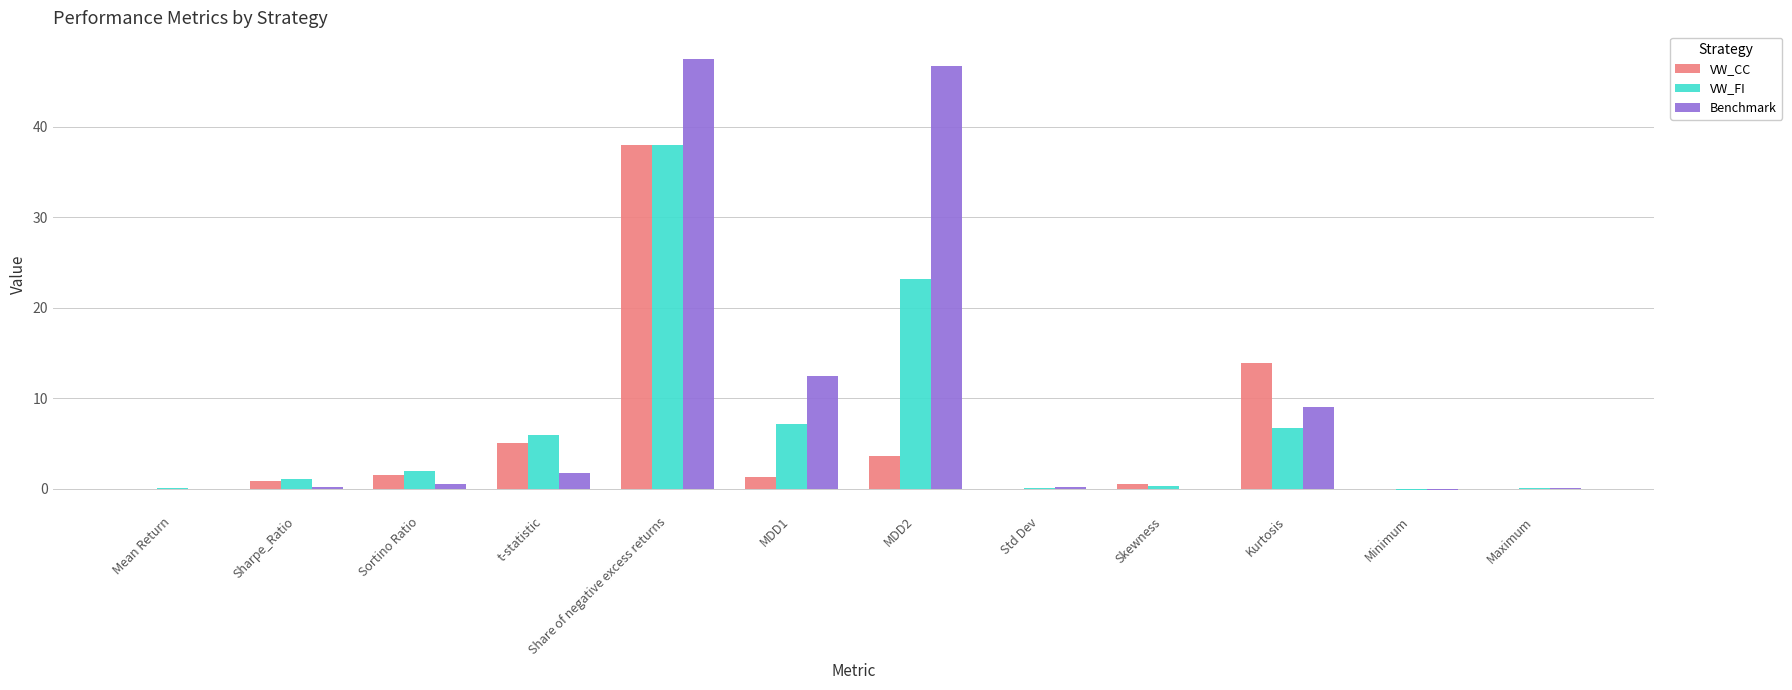

What is the sum of all VW_FI values?

84.5